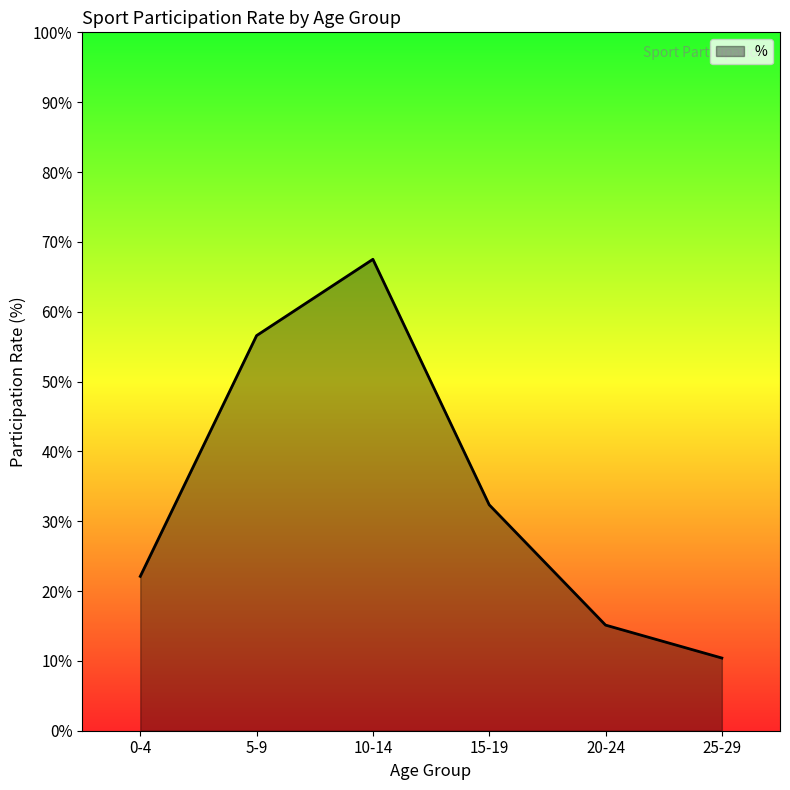

What is the change in value from 0-4 to 25-29?

-0.1